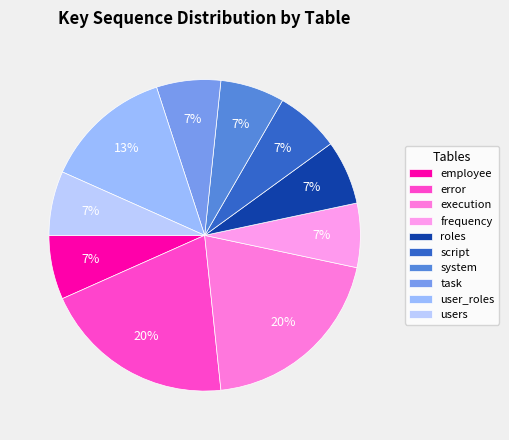

Is it true that employee is 7% of the pie?

True